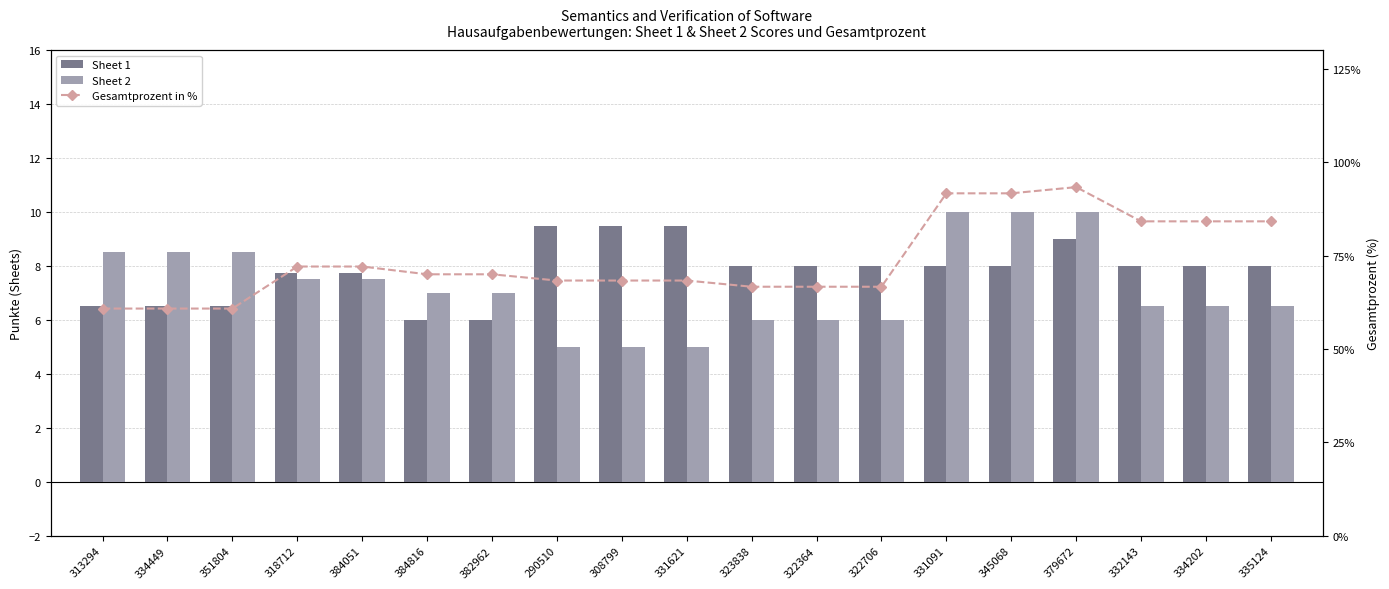

What value does the Sheet 1 series have at 384051?

7.8